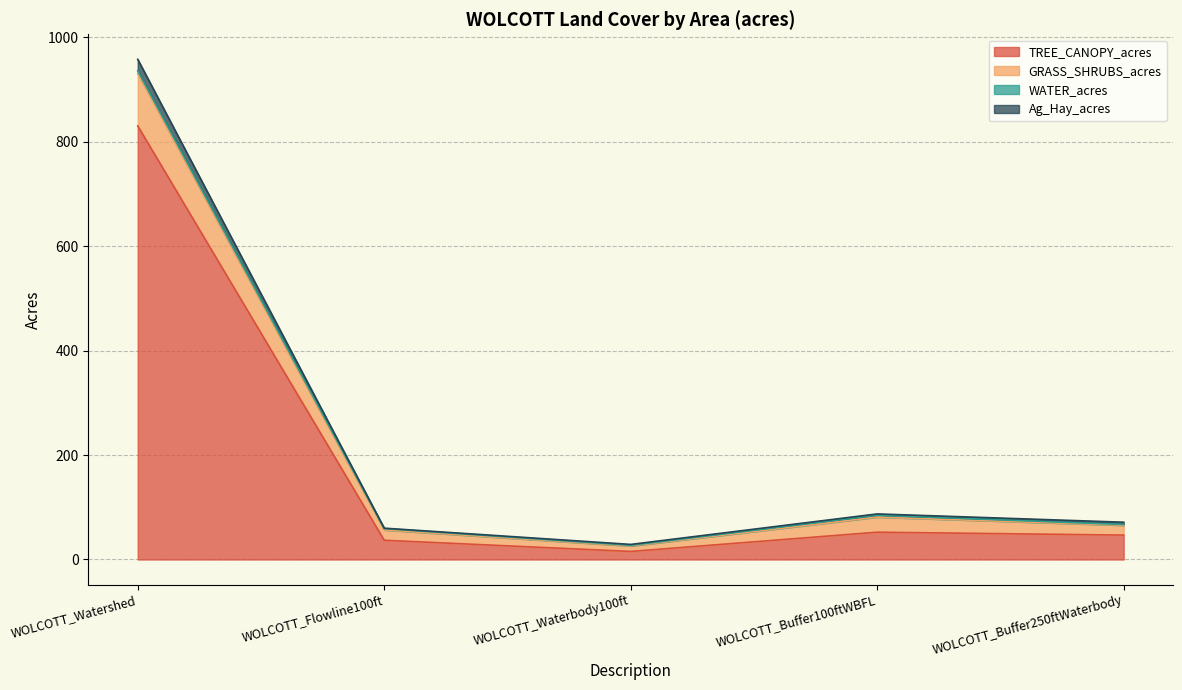

What is the maximum value for TREE_CANOPY_acres?

830.2